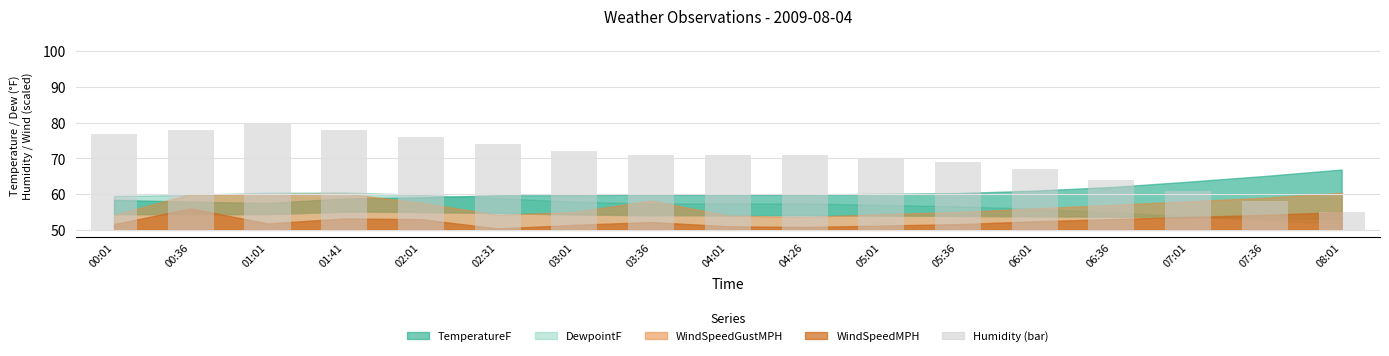

List the labels in order of value, largest first.

01:01, 00:36, 01:41, 00:01, 02:01, 02:31, 03:01, 03:36, 04:01, 04:26, 05:01, 05:36, 06:01, 06:36, 07:01, 07:36, 08:01